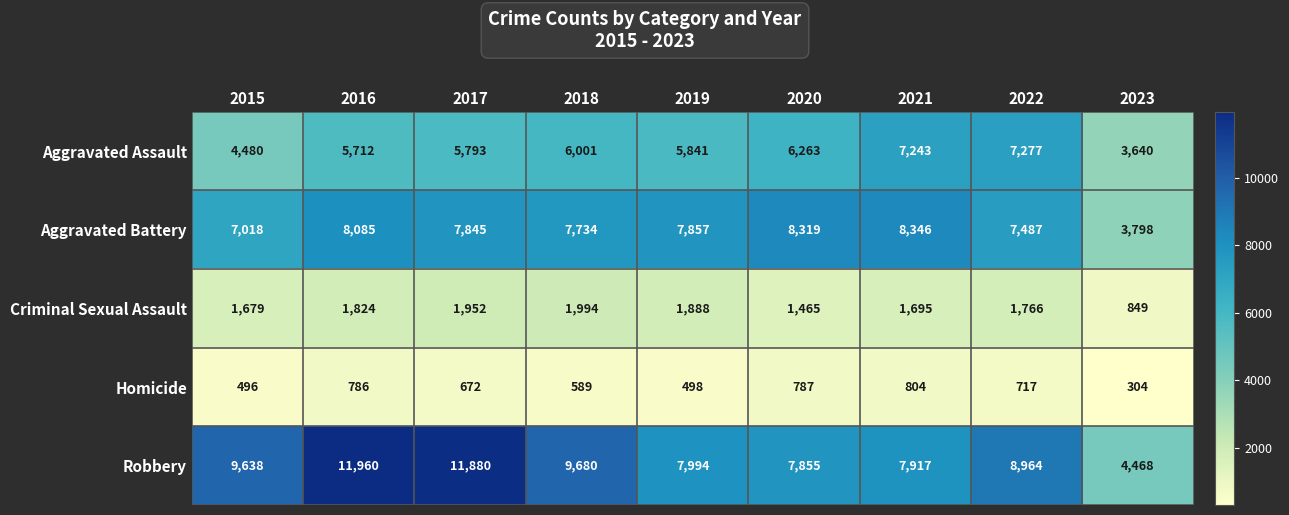

What is the maximum value for Aggravated Assault?

7277